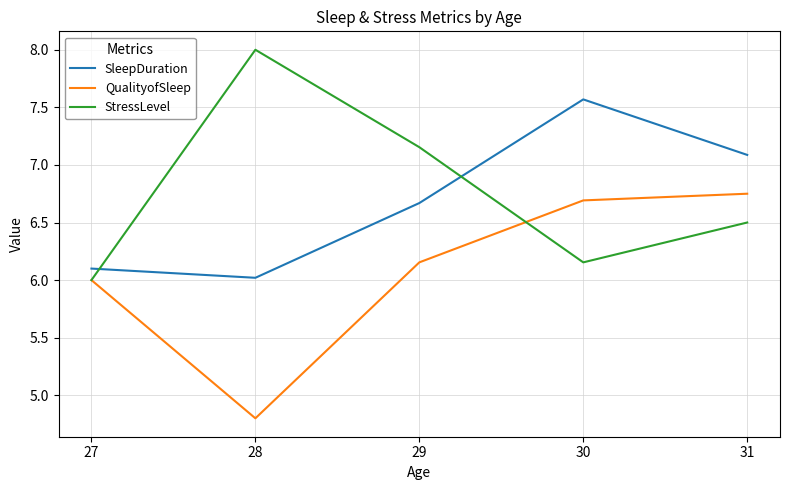

What is the total value across all series at 31?

20.3